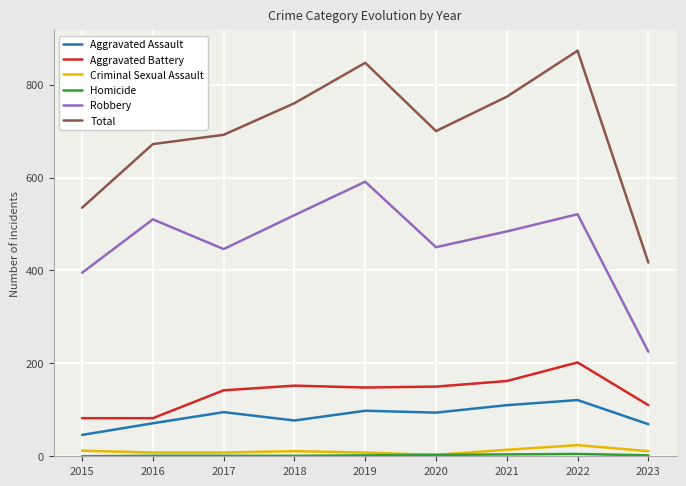

True or false: Aggravated Battery has a value of 110 at 2023.

True